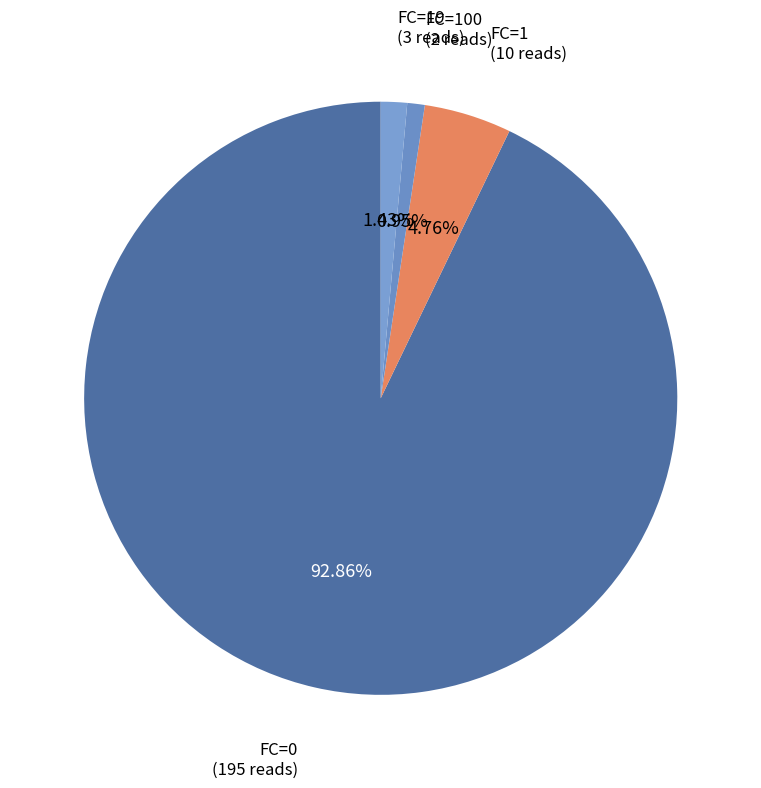

Which slice is the largest?

FC=0